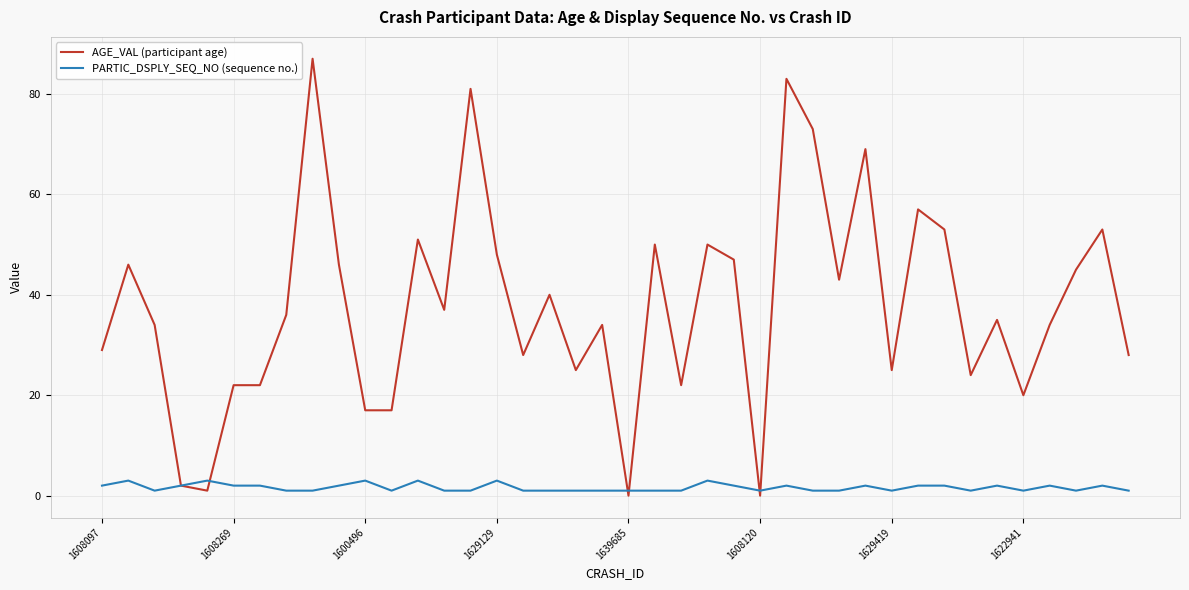

Which series has the largest total across all categories?

AGE_VAL (participant age)